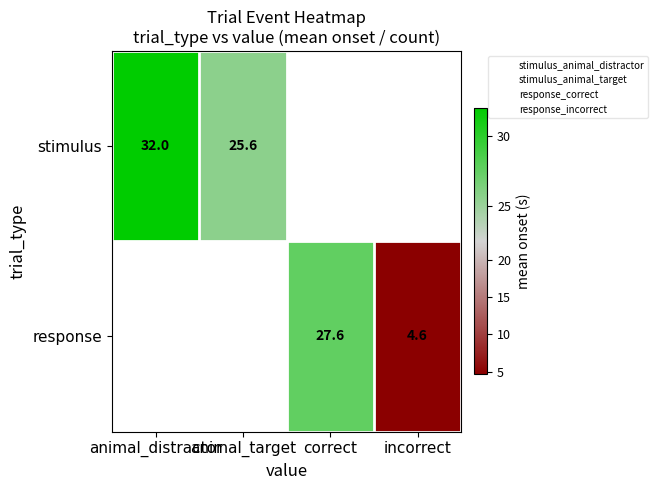

List the series in order of their overall mean, lowest first.

stimulus, response